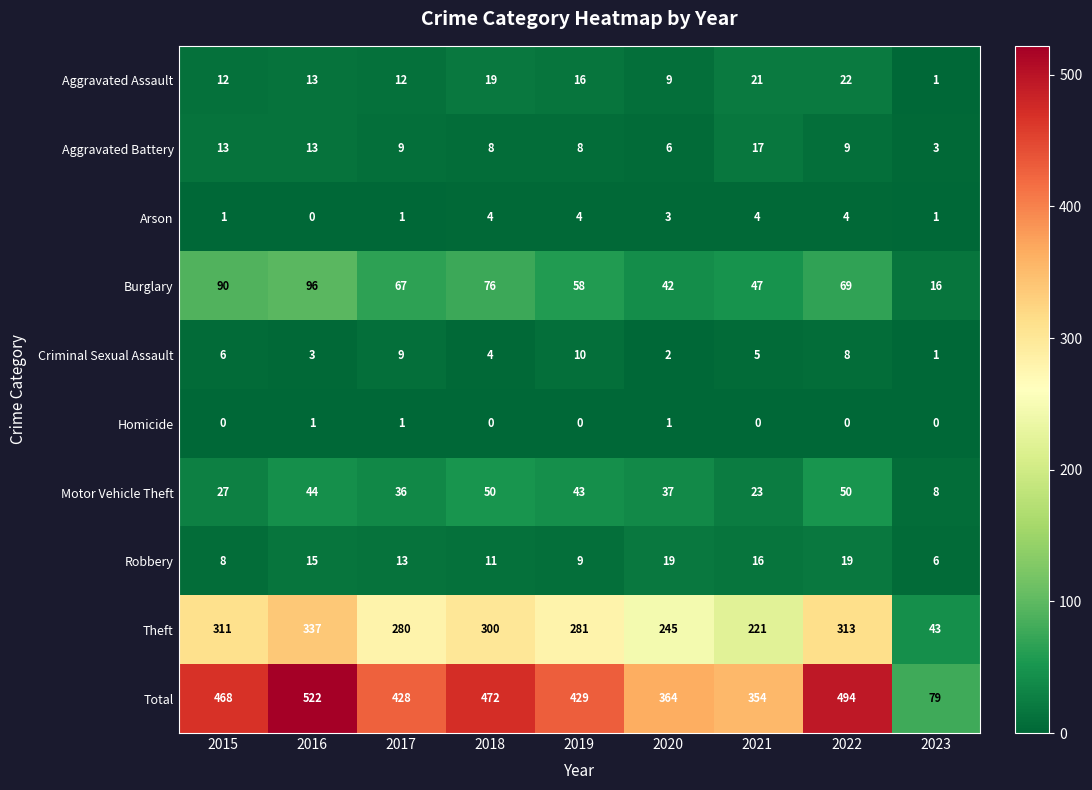

At which category does the chart reach its peak across all series?

2016